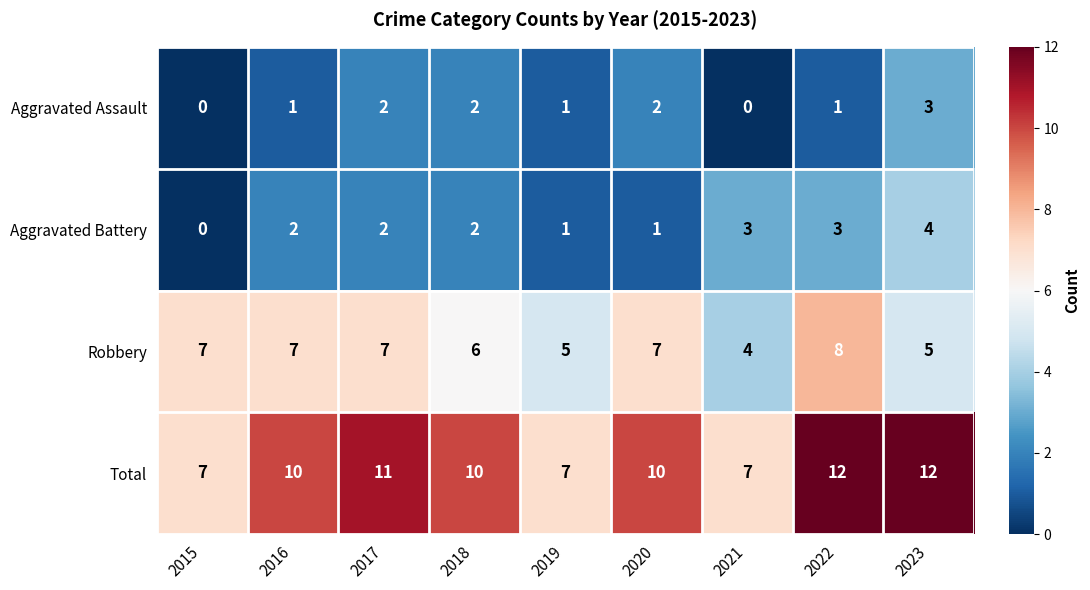

Which series has the largest total across all categories?

Total